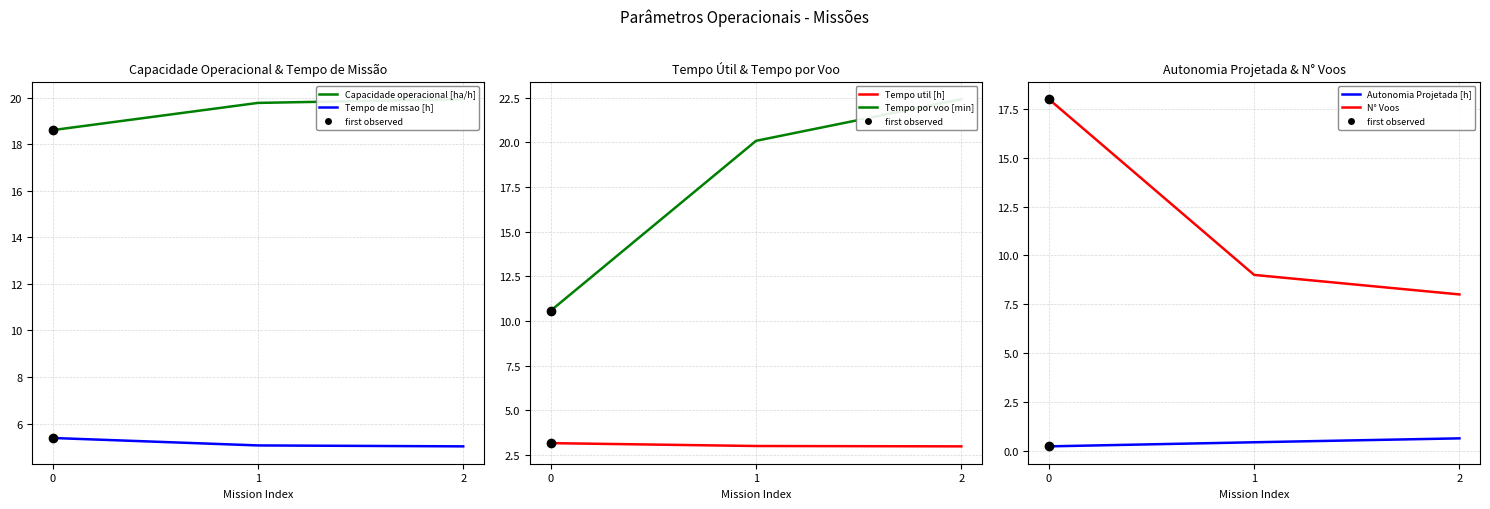

Reading left to right, list all the values displayed in this chart.

Capacidade operacional [ha/h]: 18.6	19.8	19.9
Tempo de missao [h]: 5.4	5.1	5.0
Tempo util [h]: 3.2	3.0	3.0
Tempo por voo [min]: 10.6	20.1	22.4
Autonomia Projetada [h]: 0.2	0.4	0.6
N° Voos: 18.0	9.0	8.0